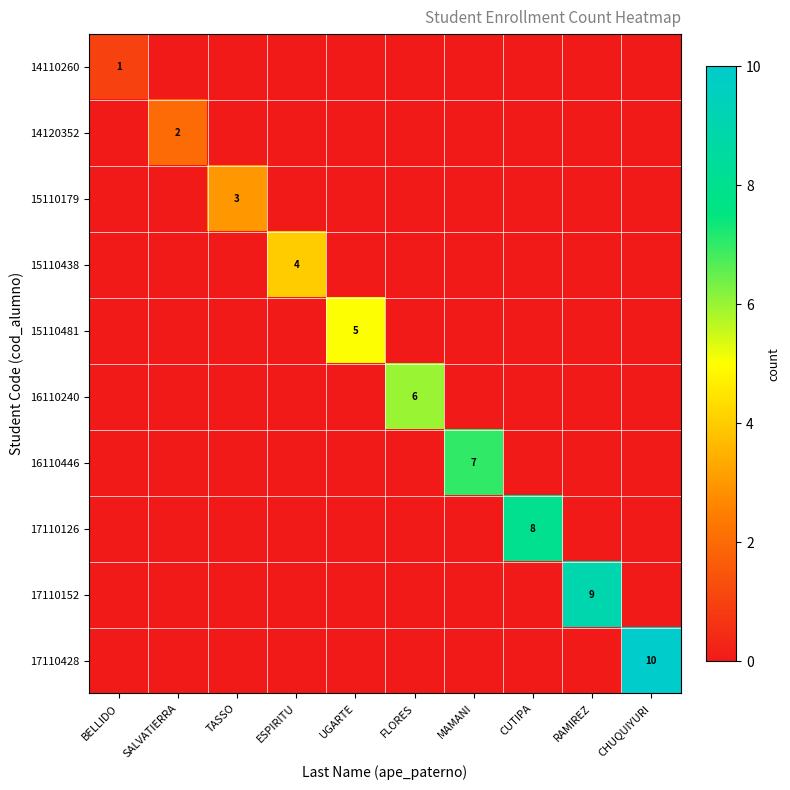

What is the maximum value for 14110260?

1